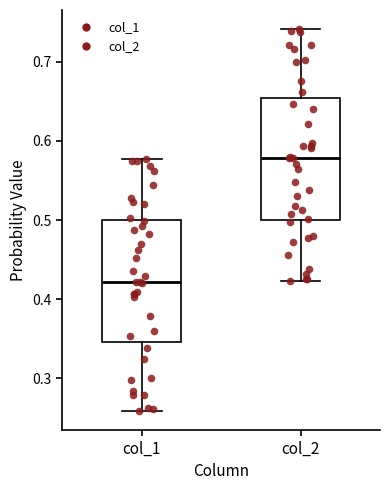

Reading left to right, read every box against the y-axis: the position of its median line, the range the box covers, and the ends of its whiskers. The values are not printed on the chart, so give them approximately, as read against the axis.

col_1: median 0.42, box 0.35 to 0.50, whiskers 0.26 to 0.58
col_2: median 0.58, box 0.50 to 0.65, whiskers 0.42 to 0.74